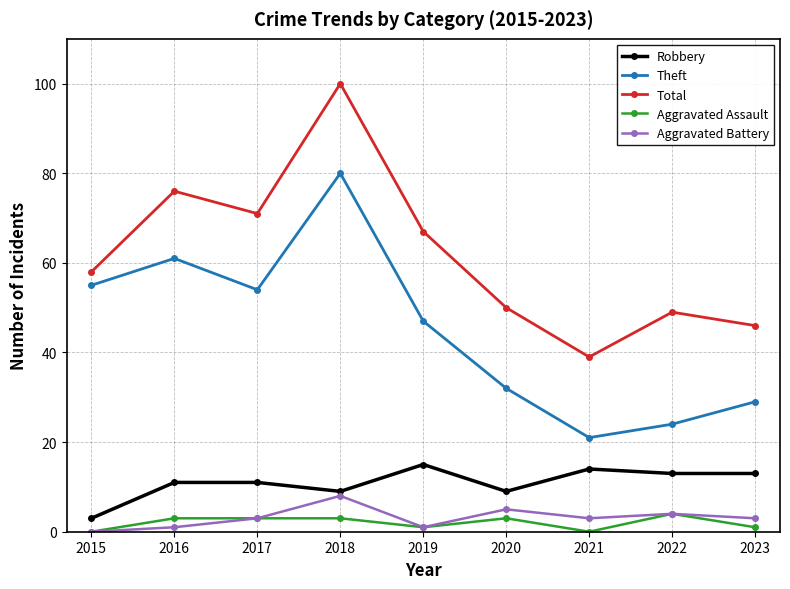

What are all the series names shown in the legend?

Robbery, Theft, Total, Aggravated Assault, Aggravated Battery